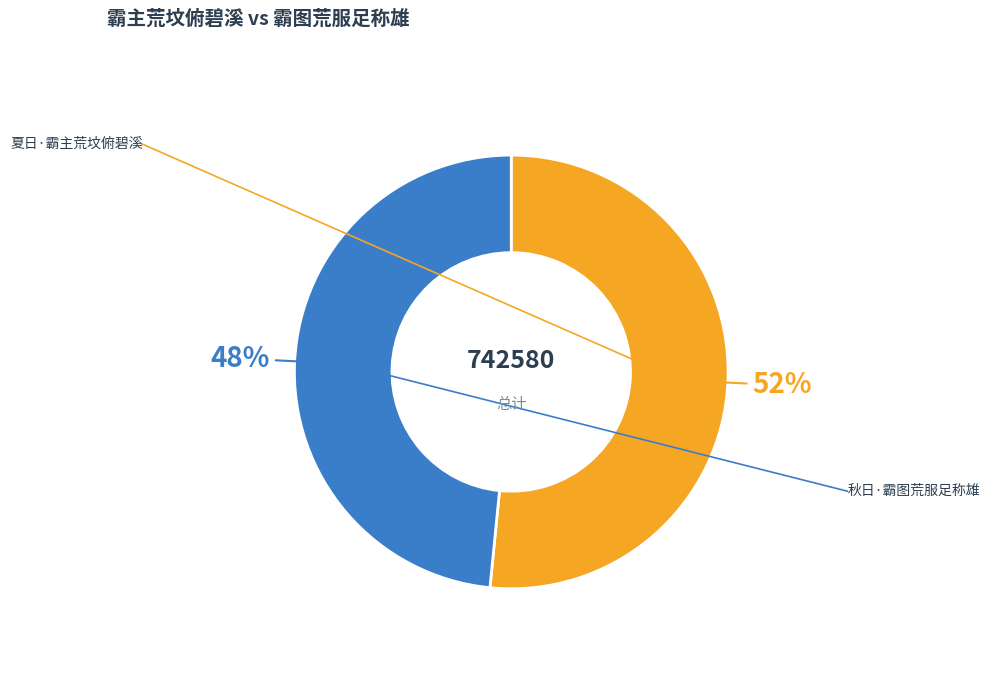

Rank the categories by value from highest to lowest.

夏日·霸主荒坟俯碧溪, 秋日·霸图荒服足称雄